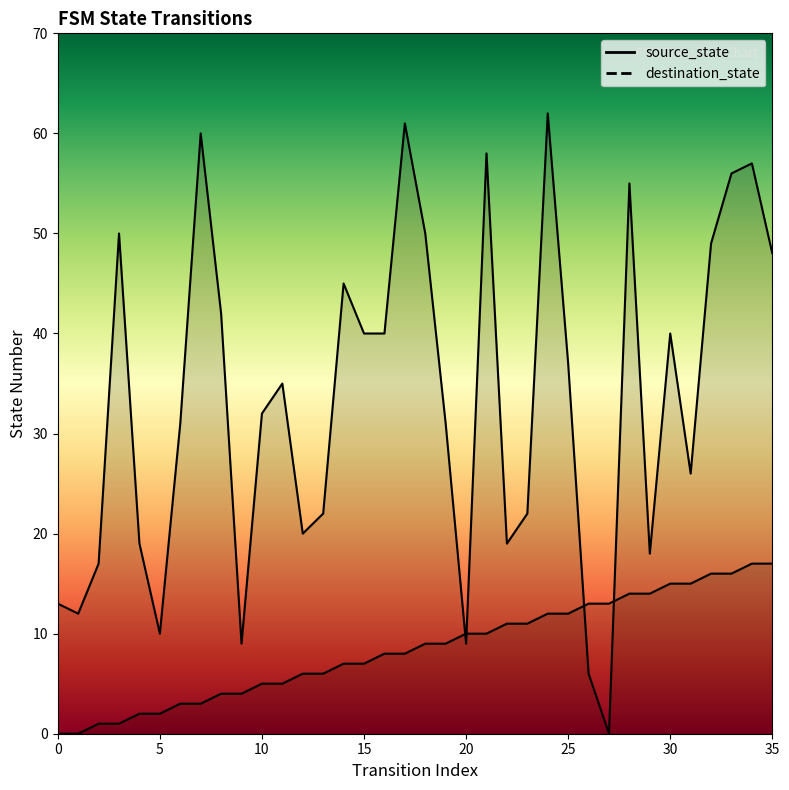

In destination_state, how many points are higher than both neighbors (excluding endpoints)?

10